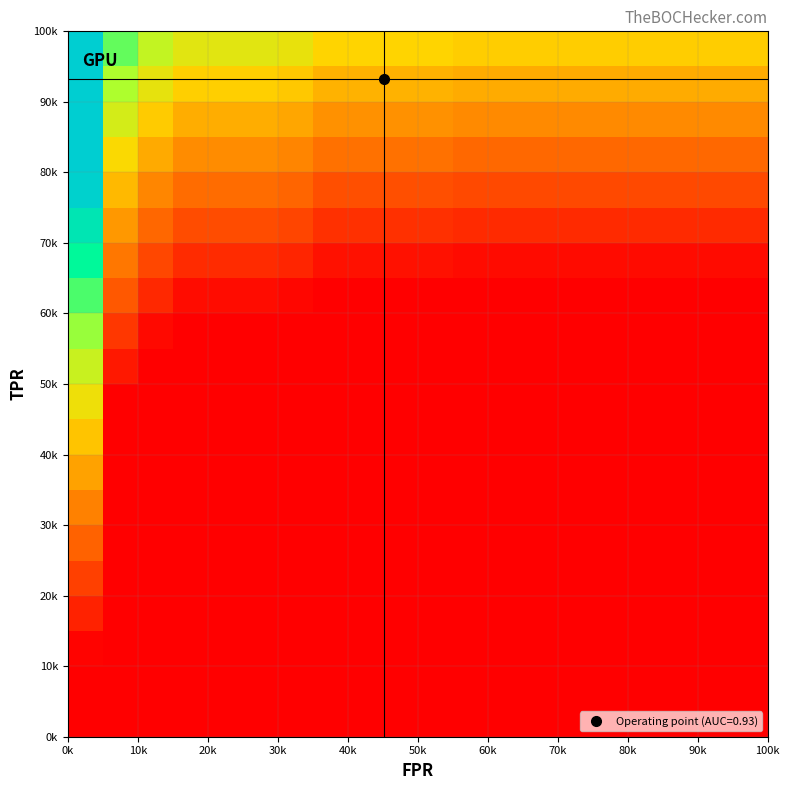

At how many categories does at least one series exceed 0?

20